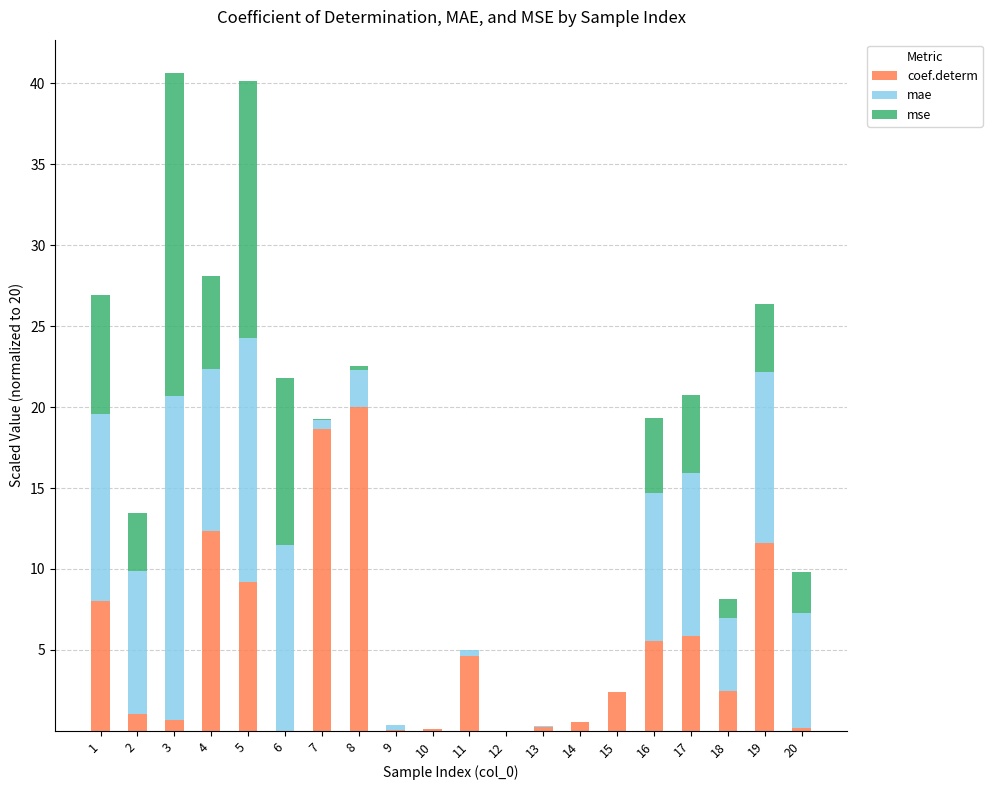

What is the highest value of the coef.determ series?

20.0